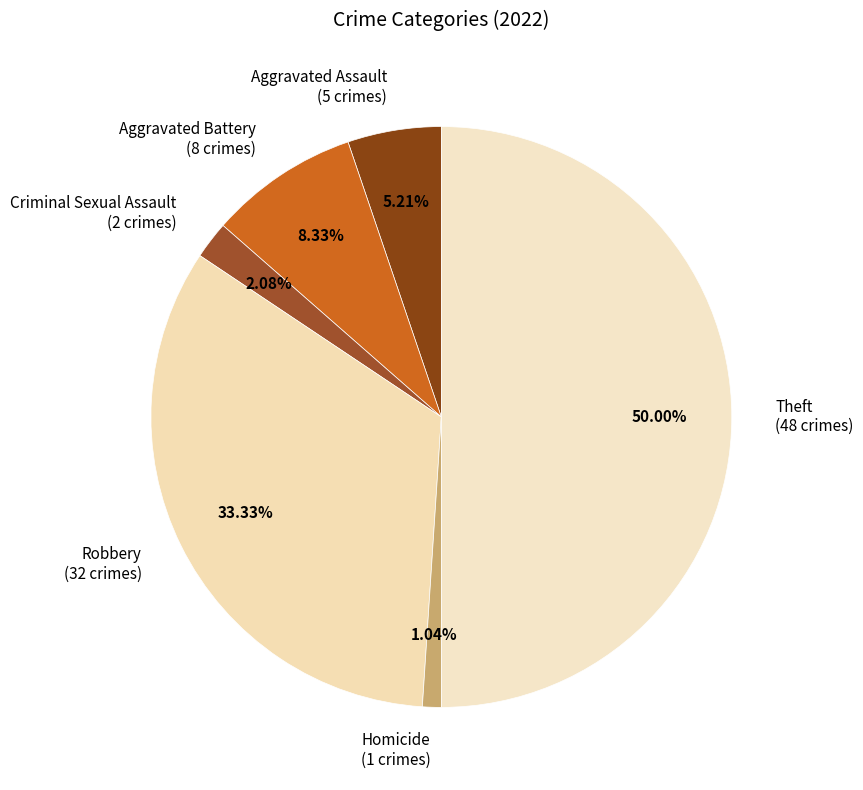

Does Aggravated Battery represent more than half of the total?

No